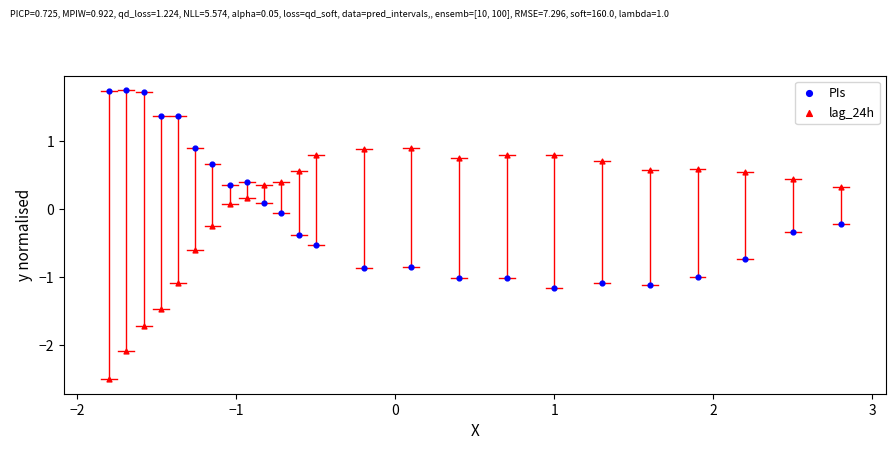

Which series has the widest spread of Y values?

lag_24h